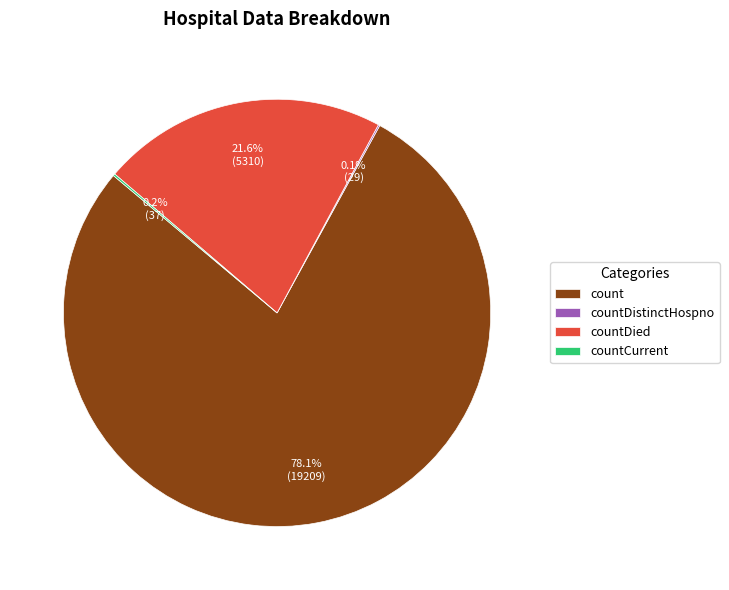

Which has a higher value, countDied or count?

count